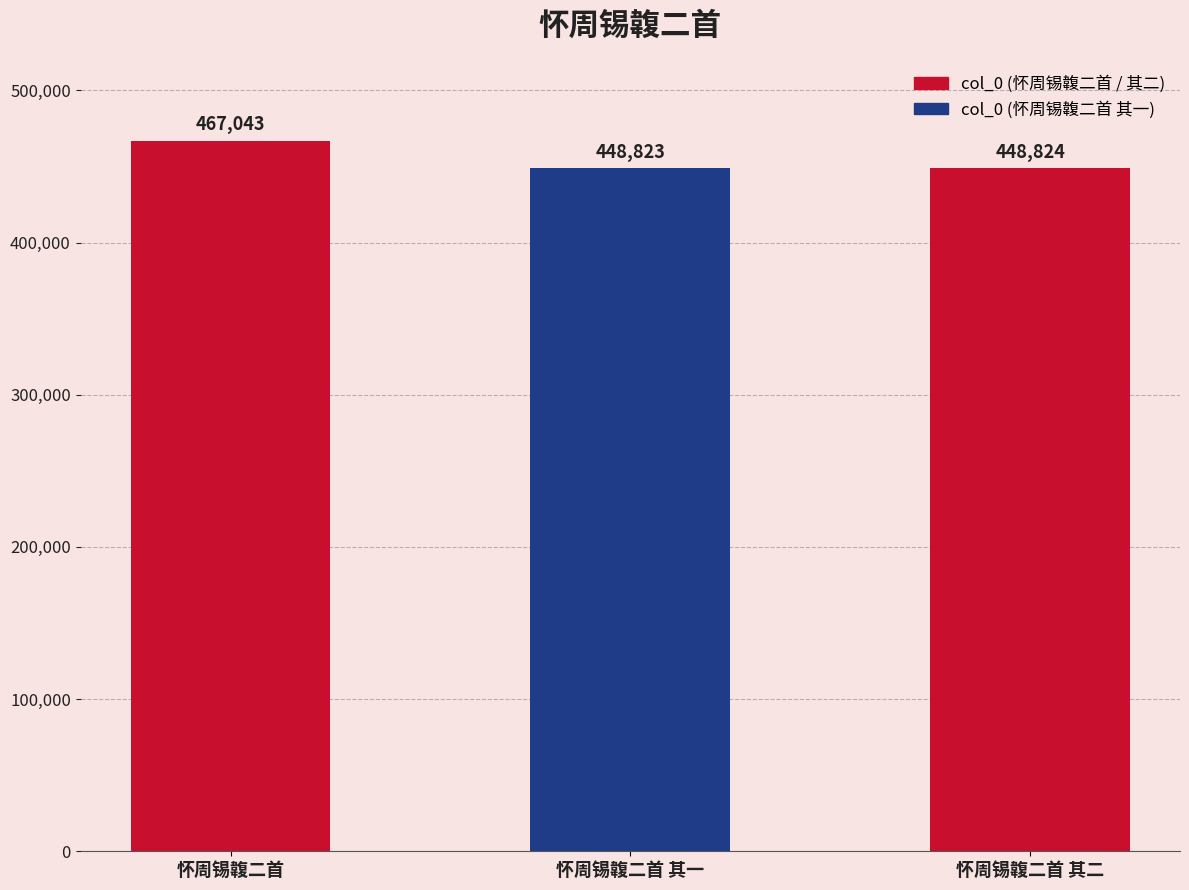

What position from the left is 怀周锡䪖二首 其二?

3